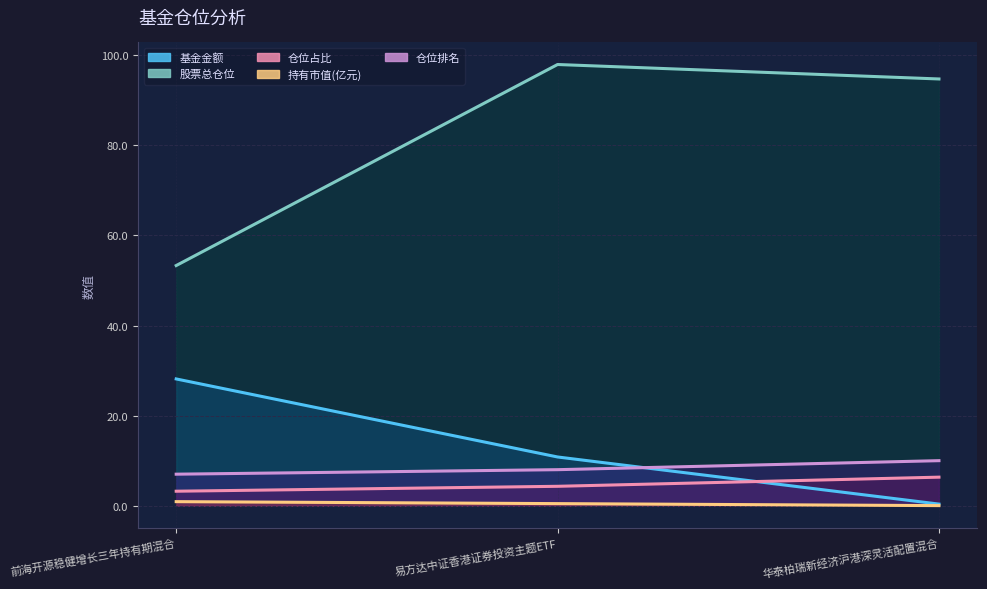

Reading left to right, what are all the values shown in this chart?

基金金额: 前海开源稳健增长三年持有期混合=28.1	易方达中证香港证券投资主题ETF=10.8	华泰柏瑞新经济沪港深灵活配置混合=0.4
股票总仓位: 前海开源稳健增长三年持有期混合=53.3	易方达中证香港证券投资主题ETF=97.9	华泰柏瑞新经济沪港深灵活配置混合=94.7
仓位占比: 前海开源稳健增长三年持有期混合=3.2	易方达中证香港证券投资主题ETF=4.3	华泰柏瑞新经济沪港深灵活配置混合=6.3
持有市值(亿元): 前海开源稳健增长三年持有期混合=0.9	易方达中证香港证券投资主题ETF=0.5	华泰柏瑞新经济沪港深灵活配置混合=0.0
仓位排名: 前海开源稳健增长三年持有期混合=7.0	易方达中证香港证券投资主题ETF=8.0	华泰柏瑞新经济沪港深灵活配置混合=10.0